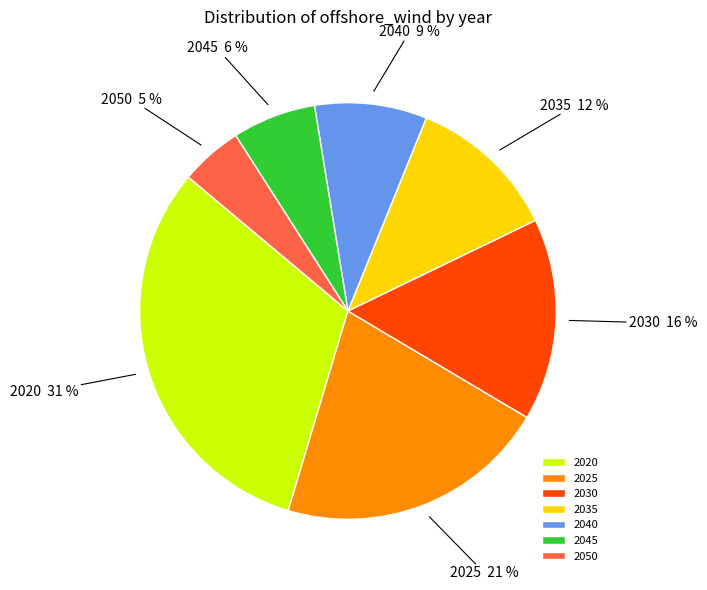

What is the smallest slice in the pie chart?

2050